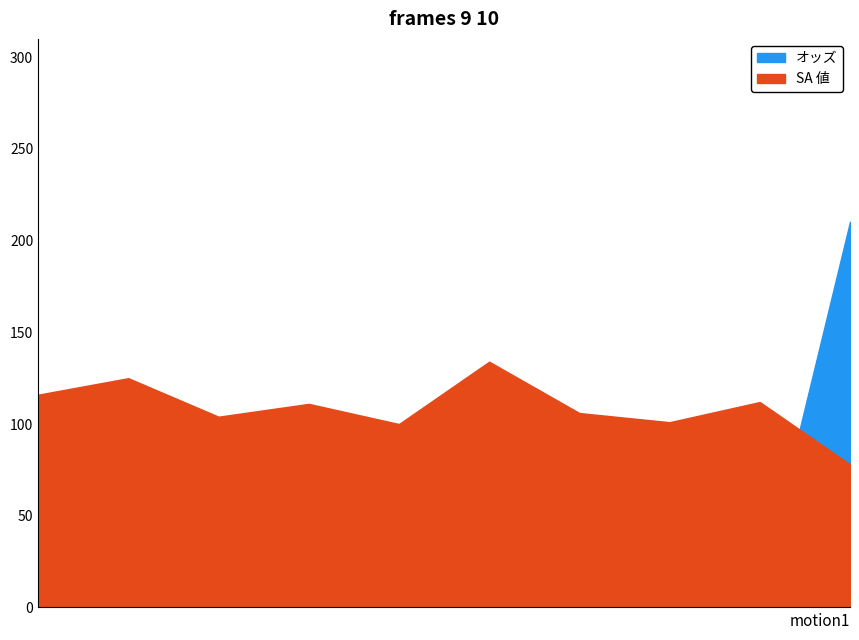

Does the chart have visible grid lines?

No